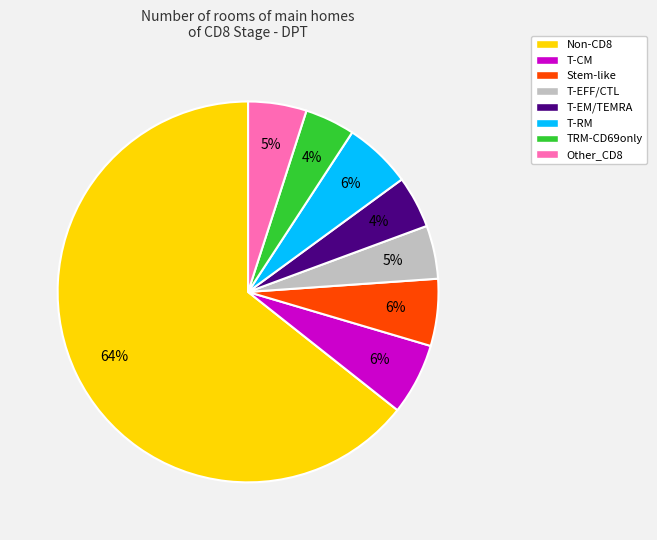

Is it true that Stem-like is 1% of the pie?

False